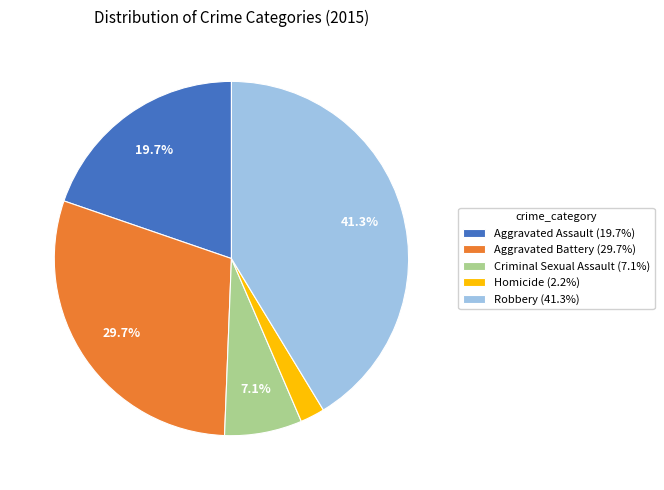

Which slice is the smallest?

Homicide